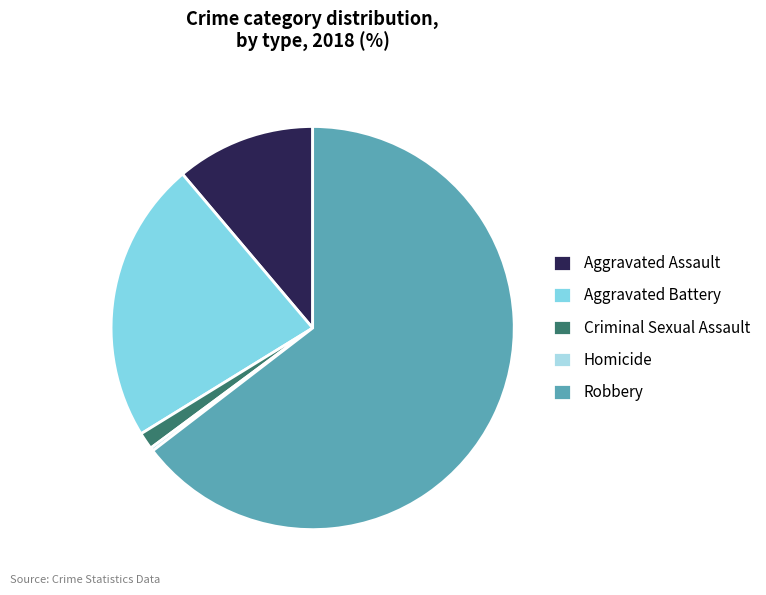

The Robbery slice represents 65% of the pie. True or false?

True